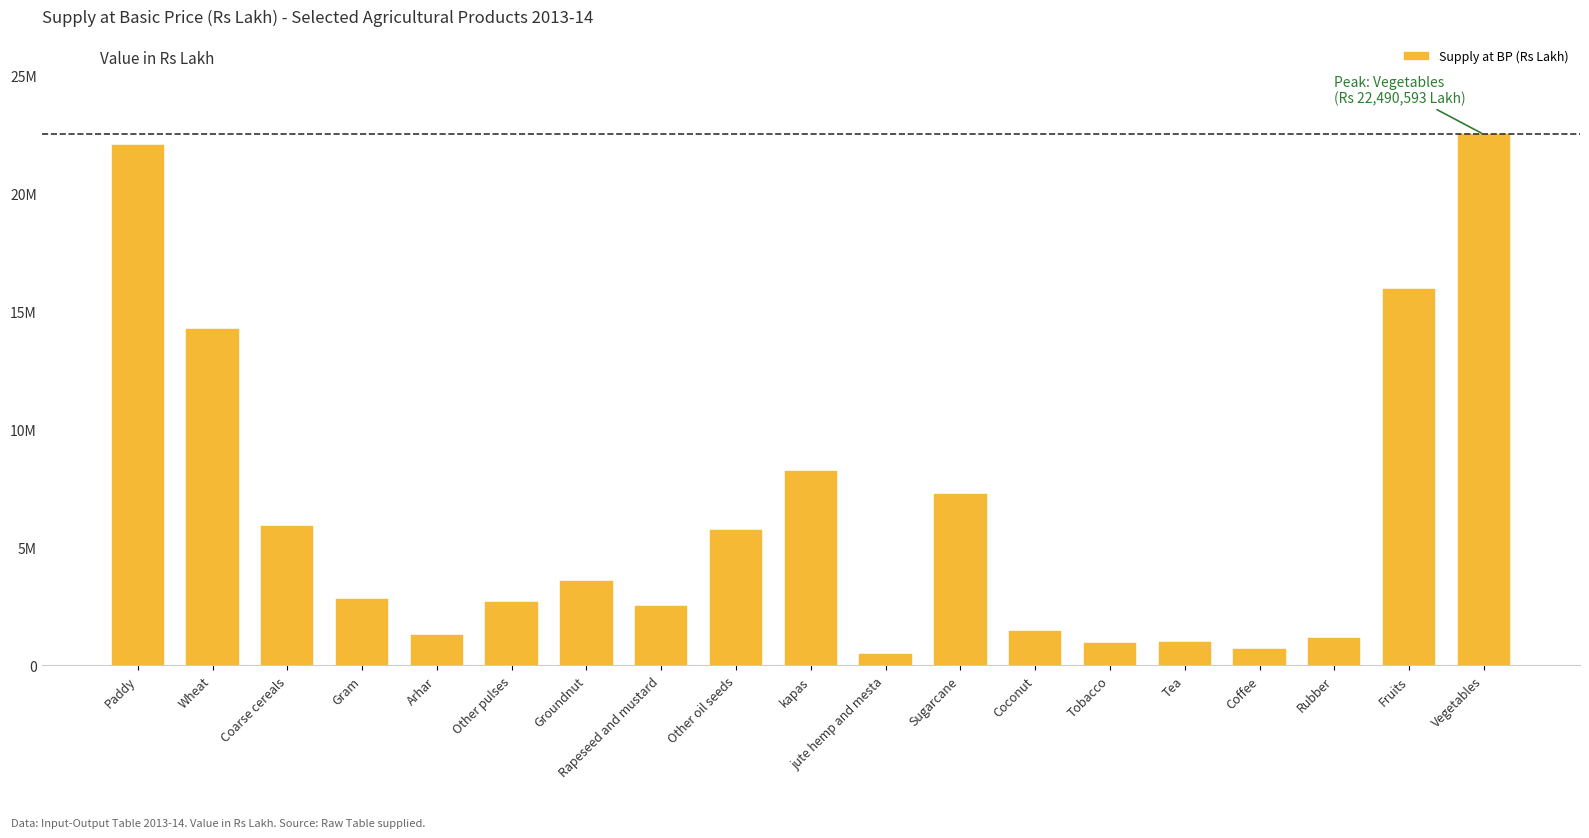

Is it true that the value at Arhar is 1820273?

False